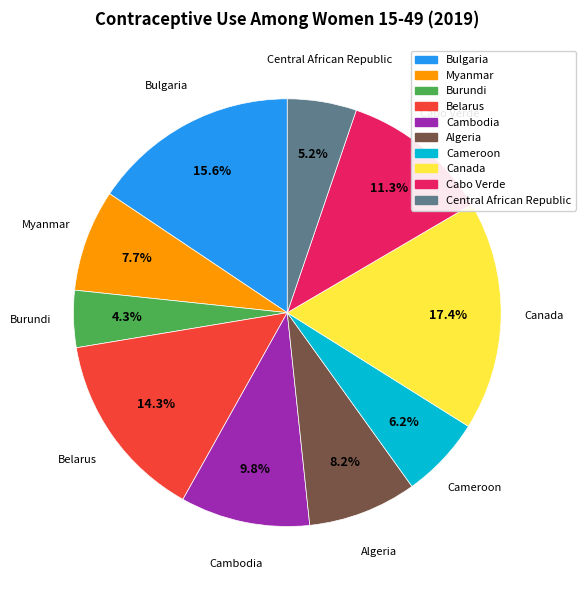

Does any single category account for the majority?

No